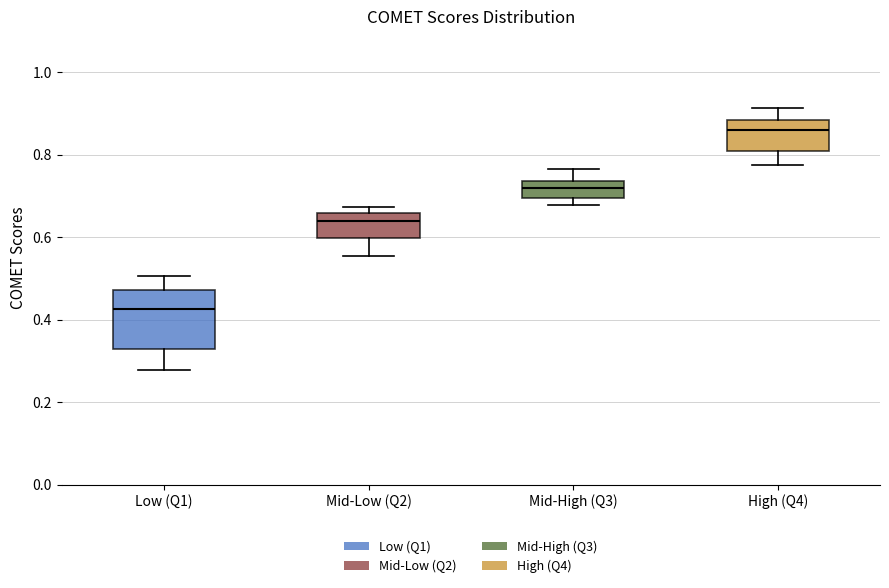

Reading left to right, read every box against the y-axis: the position of its median line, the range the box covers, and the ends of its whiskers. The values are not printed on the chart, so give them approximately, as read against the axis.

Low (Q1): median 0.42, box 0.34 to 0.48, whiskers 0.28 to 0.50
Mid-Low (Q2): median 0.64, box 0.60 to 0.66, whiskers 0.56 to 0.68
Mid-High (Q3): median 0.72, box 0.70 to 0.74, whiskers 0.68 to 0.76
High (Q4): median 0.86, box 0.80 to 0.88, whiskers 0.78 to 0.92